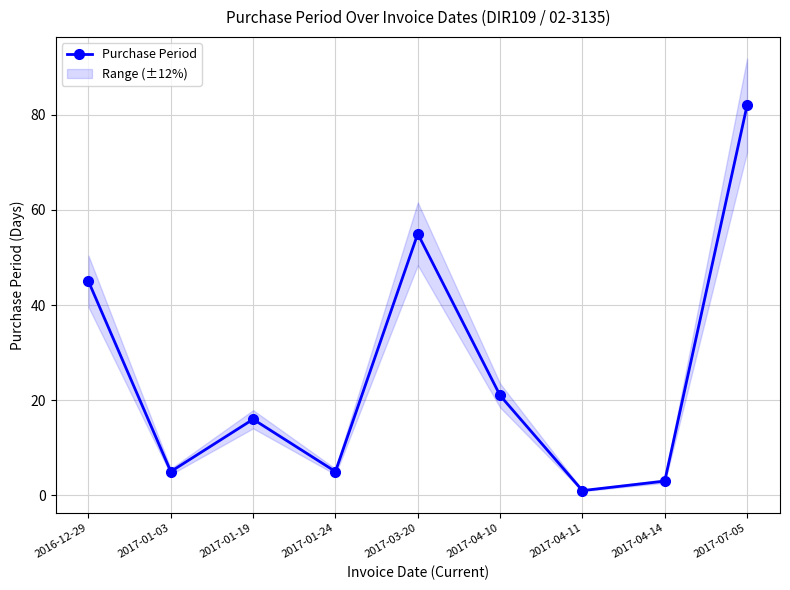

How many data points are above 16?

4